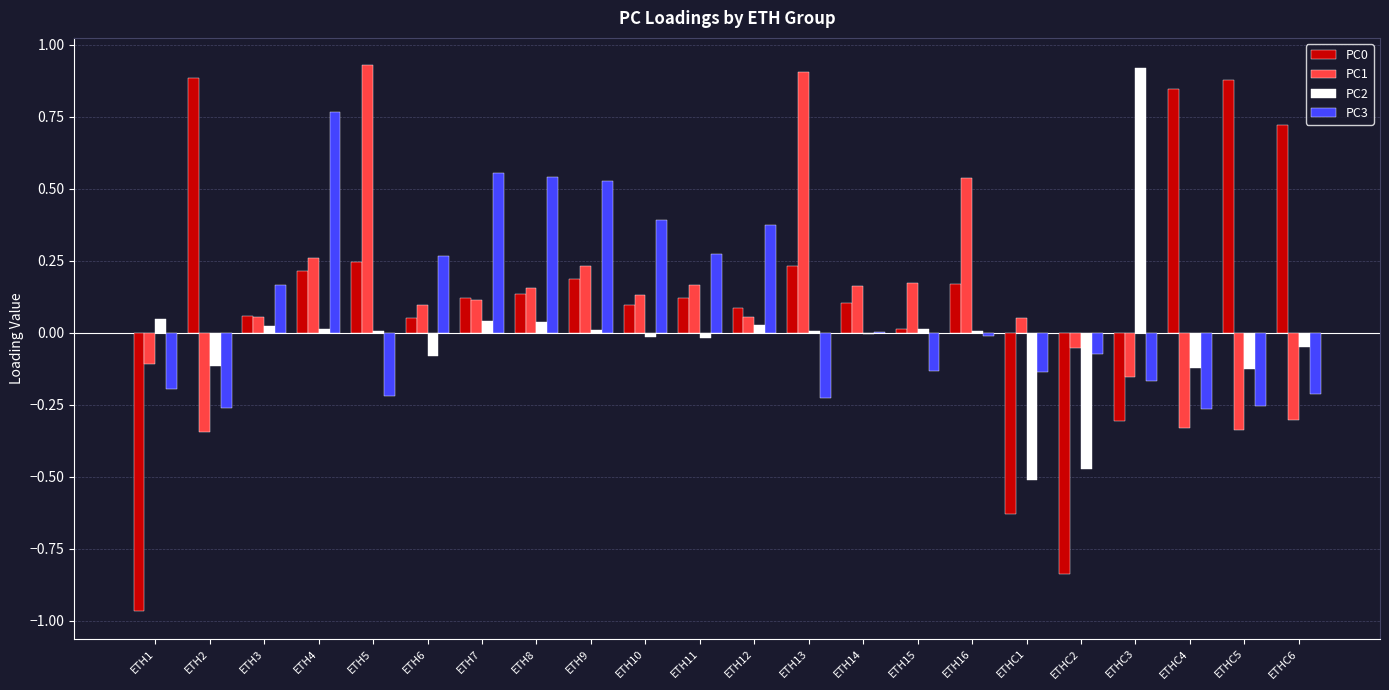

Is the value of PC2 at ETH1 greater than the value of PC3 at ETHC1?

Yes